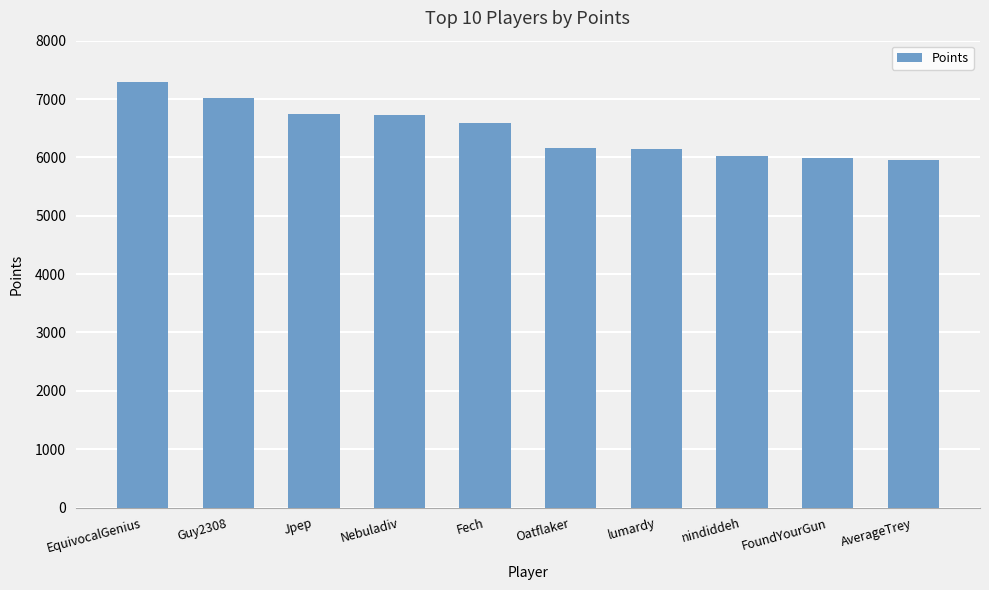

What is the ratio of the value at Jpep to the value at Nebuladiv?

1.0